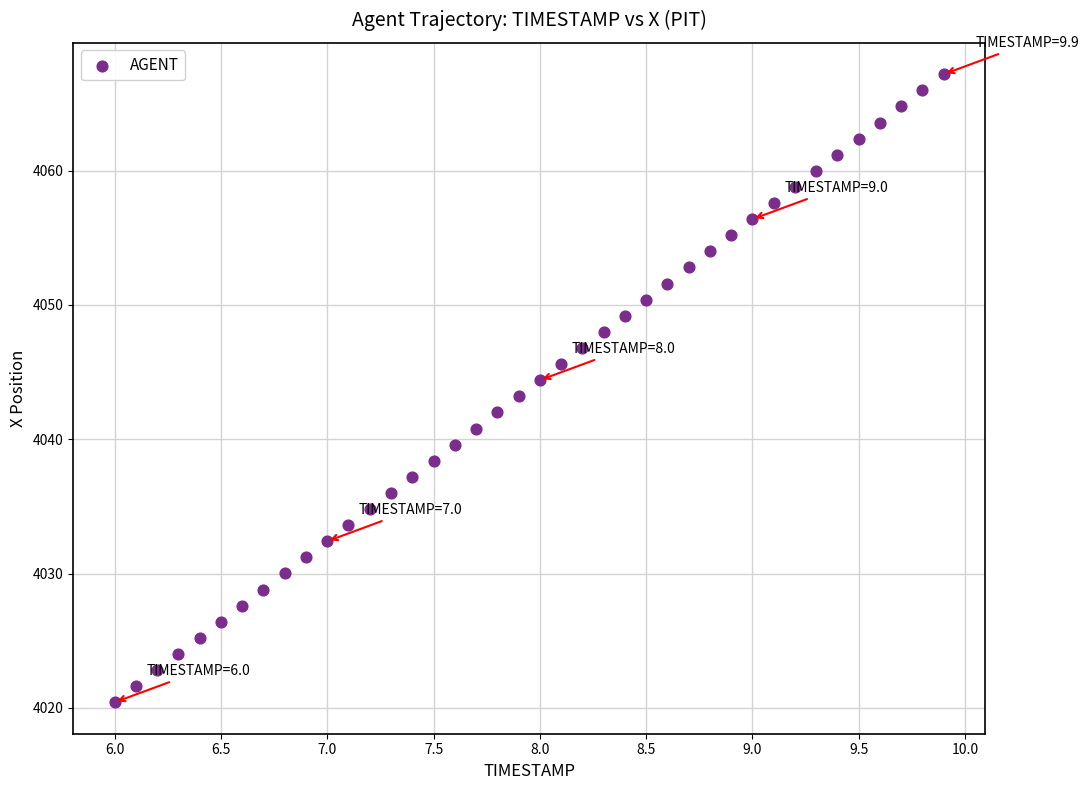

What is the range of X values (max minus min)?

3.9